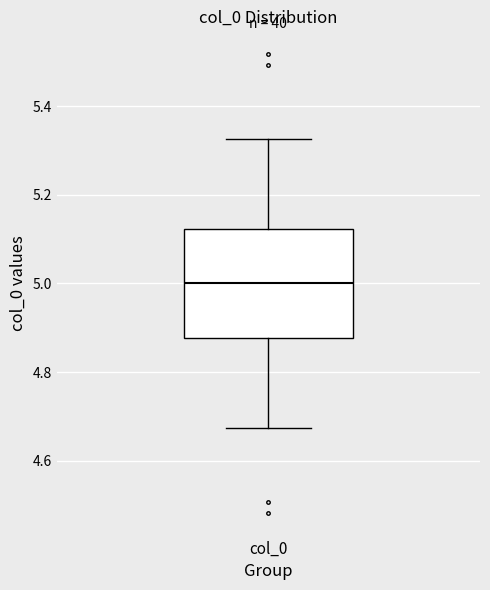

Read this box plot against the y-axis: the position of the median line, the range covered by the box, and the ends of both whiskers. The values are not printed on the chart, so give them approximately, as read against the axis.

median 5.00, box 4.88 to 5.12, whiskers 4.68 to 5.32